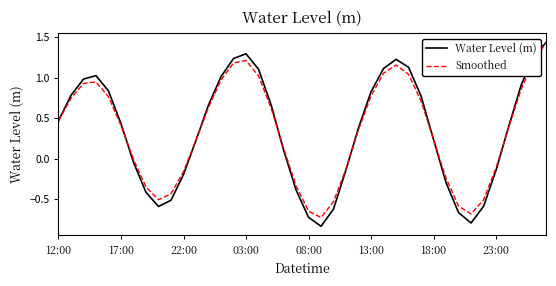

Which series has the widest spread of values?

Water Level (m)